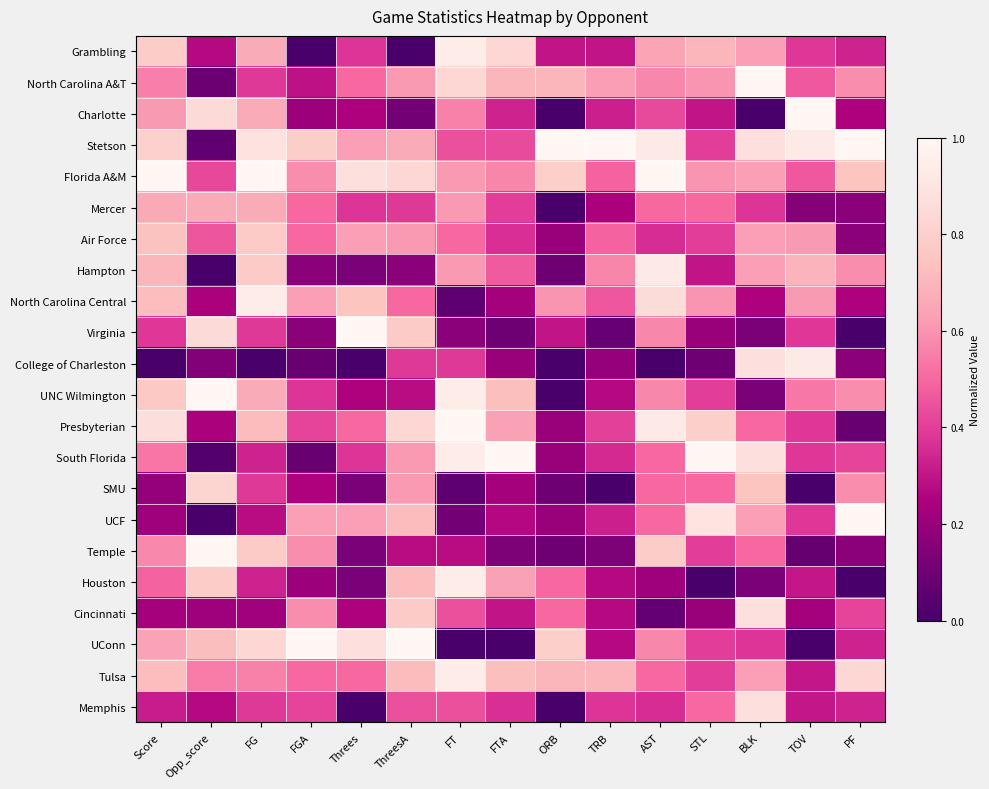

At which category is the sum across all series the highest?

FG